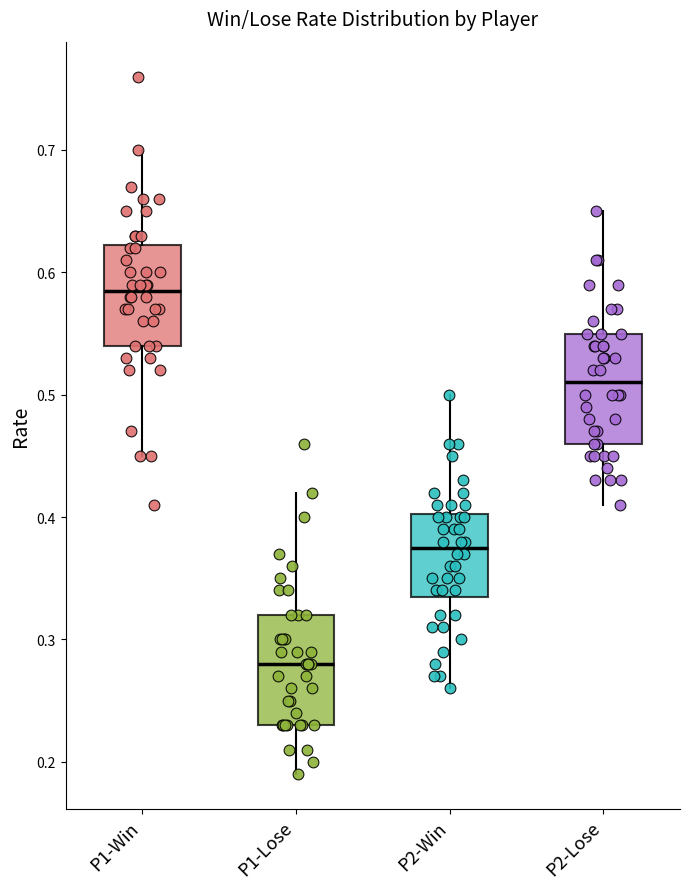

Reading left to right, transcribe this box plot: for each box, give where its median line is, the range the box spans, and where its two whiskers end, as read against the y-axis. The values are not printed on the chart, so give them approximately, as read against the axis.

P1-Win: median 0.59, box 0.54 to 0.62, whiskers 0.45 to 0.70
P1-Lose: median 0.28, box 0.23 to 0.32, whiskers 0.19 to 0.42
P2-Win: median 0.38, box 0.34 to 0.40, whiskers 0.26 to 0.50
P2-Lose: median 0.51, box 0.46 to 0.55, whiskers 0.41 to 0.65